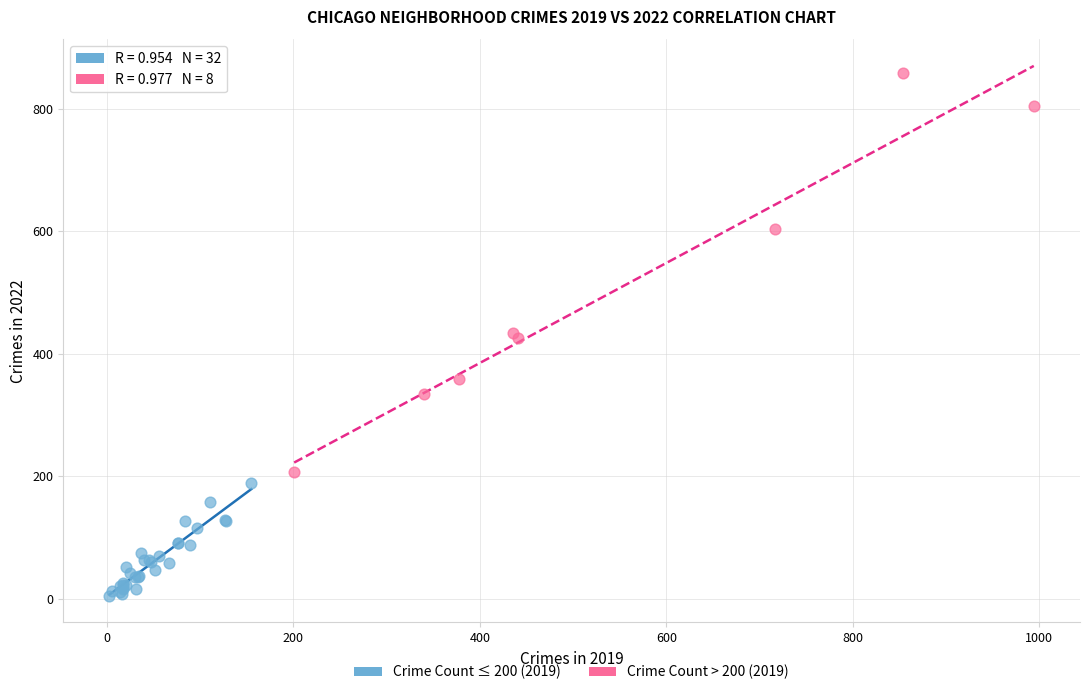

What are all the series names shown in the legend?

Crime Count ≤ 200 (2019), Crime Count > 200 (2019)